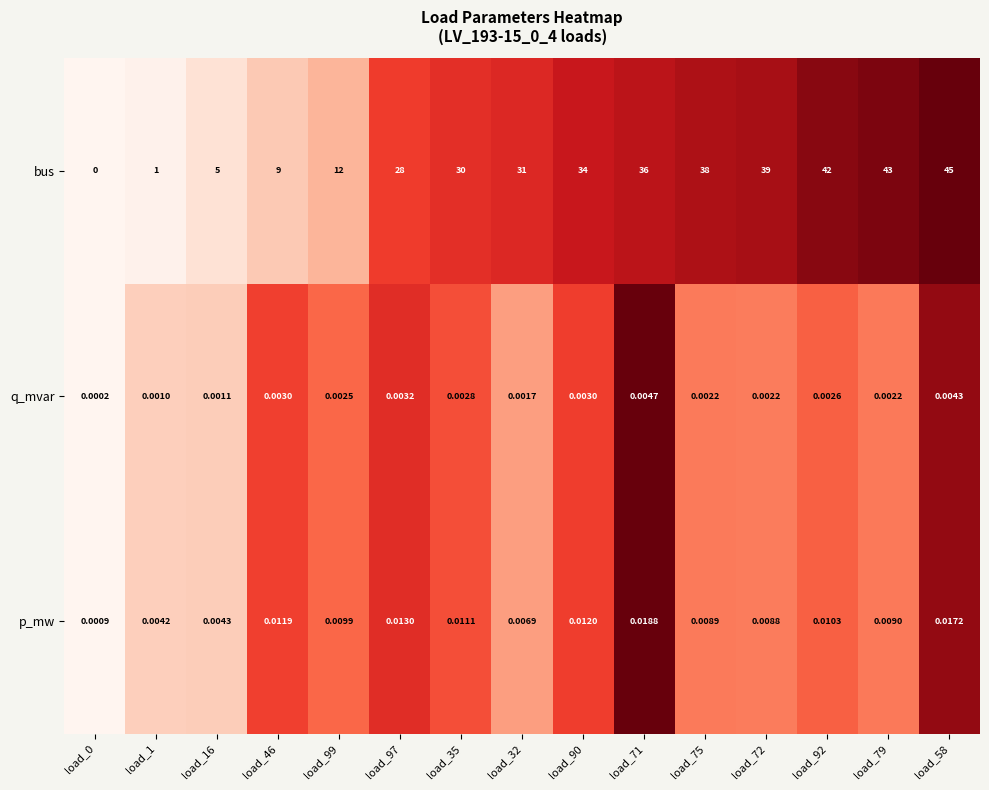

Between load_0 and load_1, which series saw the biggest shift?

bus